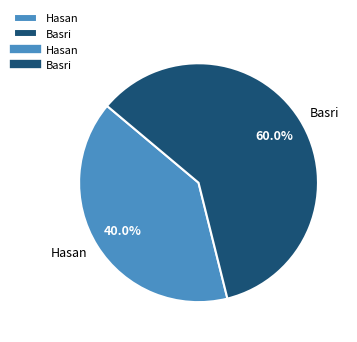

Which slice represents more than half of the pie?

Basri